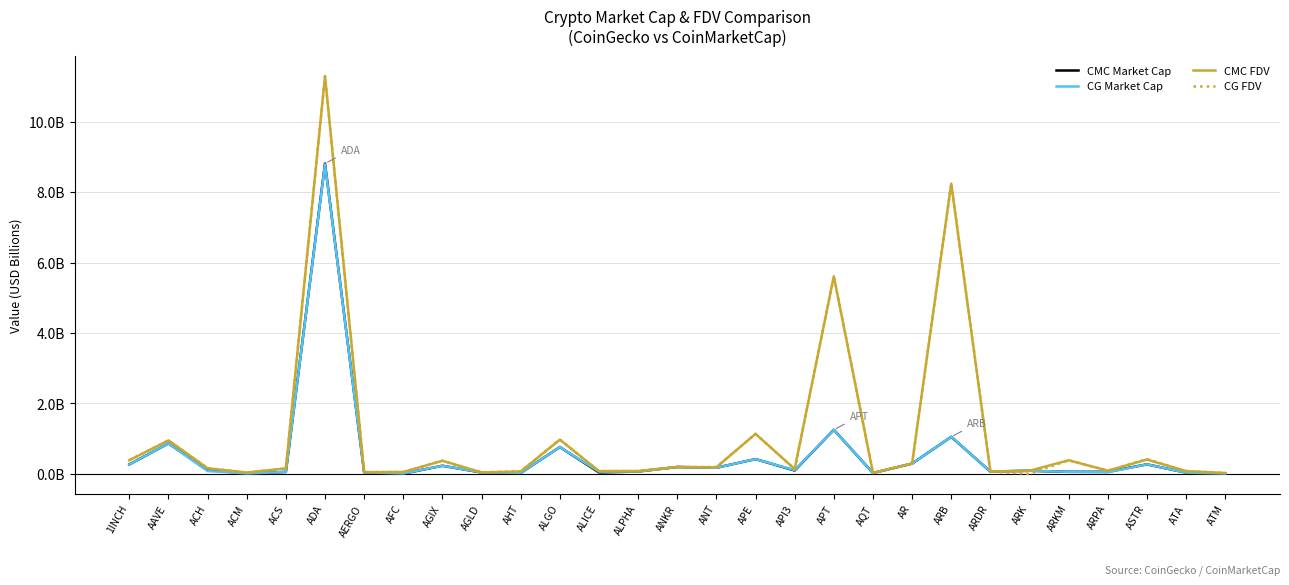

What are all the series names shown in the legend?

CMC Market Cap, CG Market Cap, CMC FDV, CG FDV